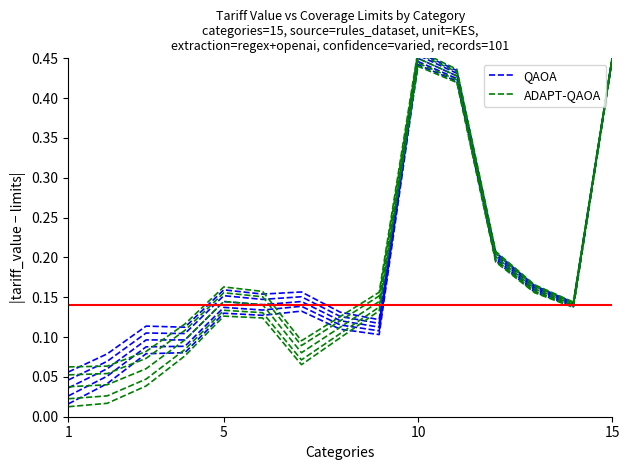

List the series in order of their overall mean, highest first.

QAOA, ADAPT-QAOA